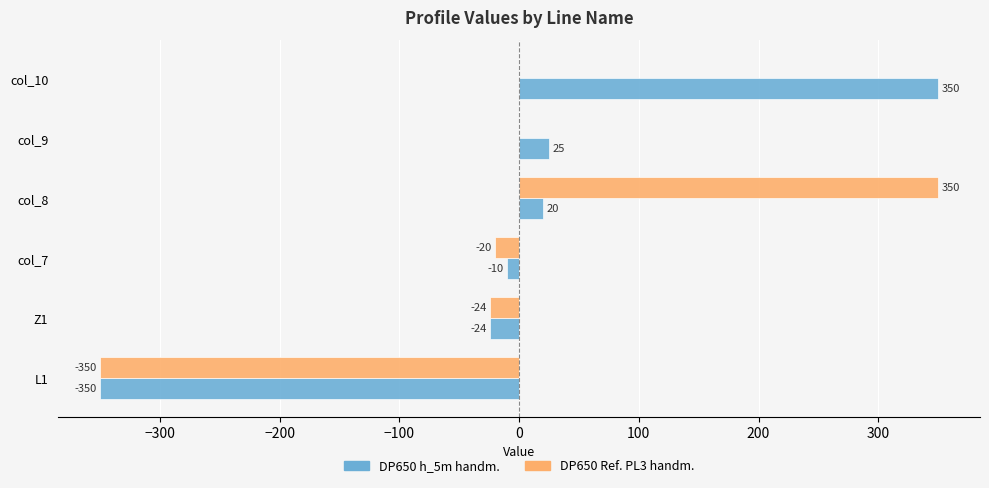

What is the total value across all series at Z1?

-48